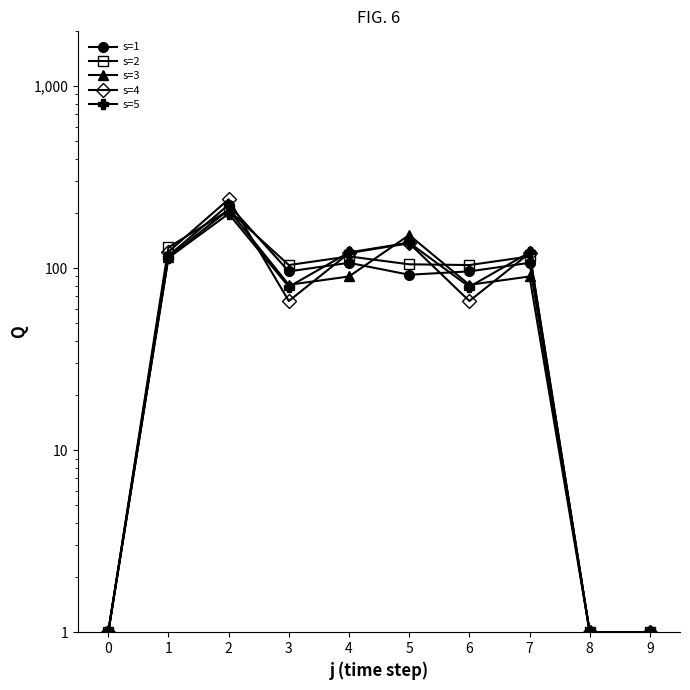

What is the value of the s=3 point at the 2nd from the left?

115